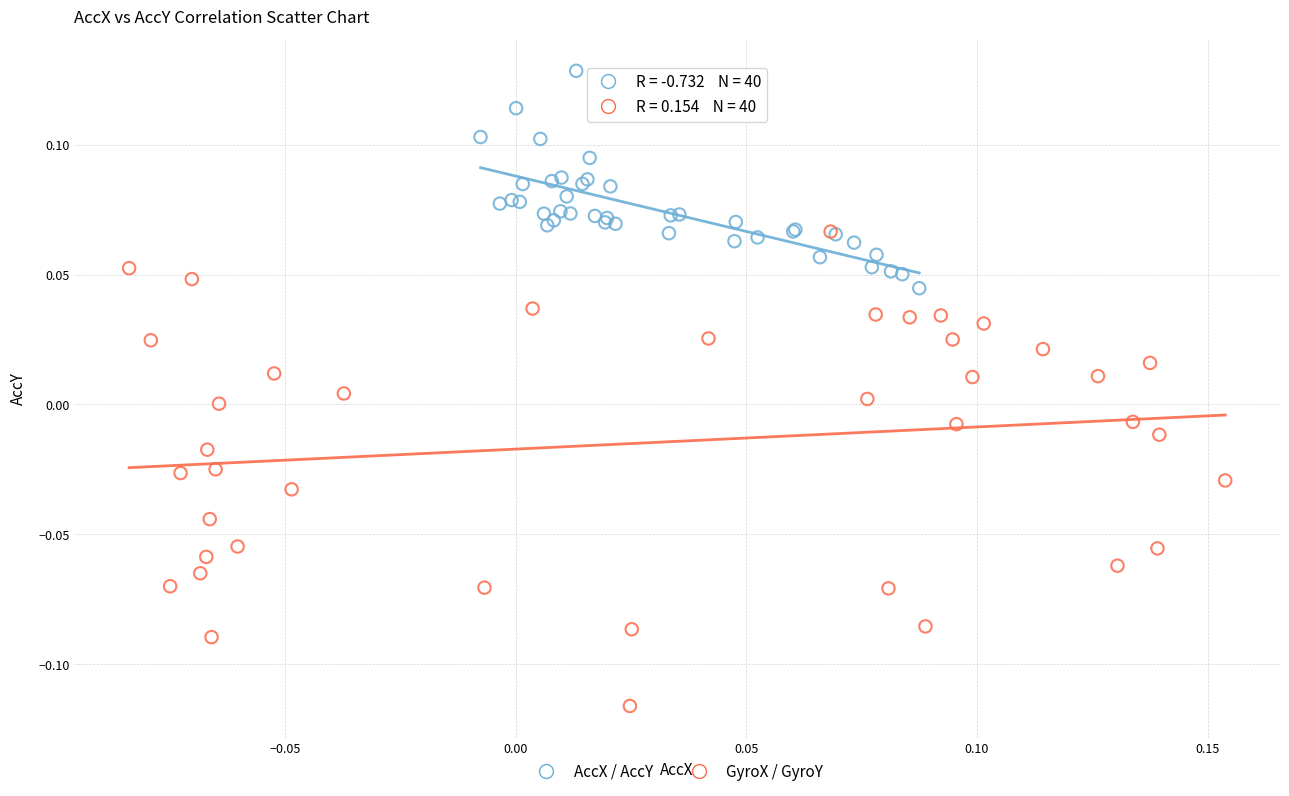

What are all the series names shown in the legend?

AccX / AccY, GyroX / GyroY